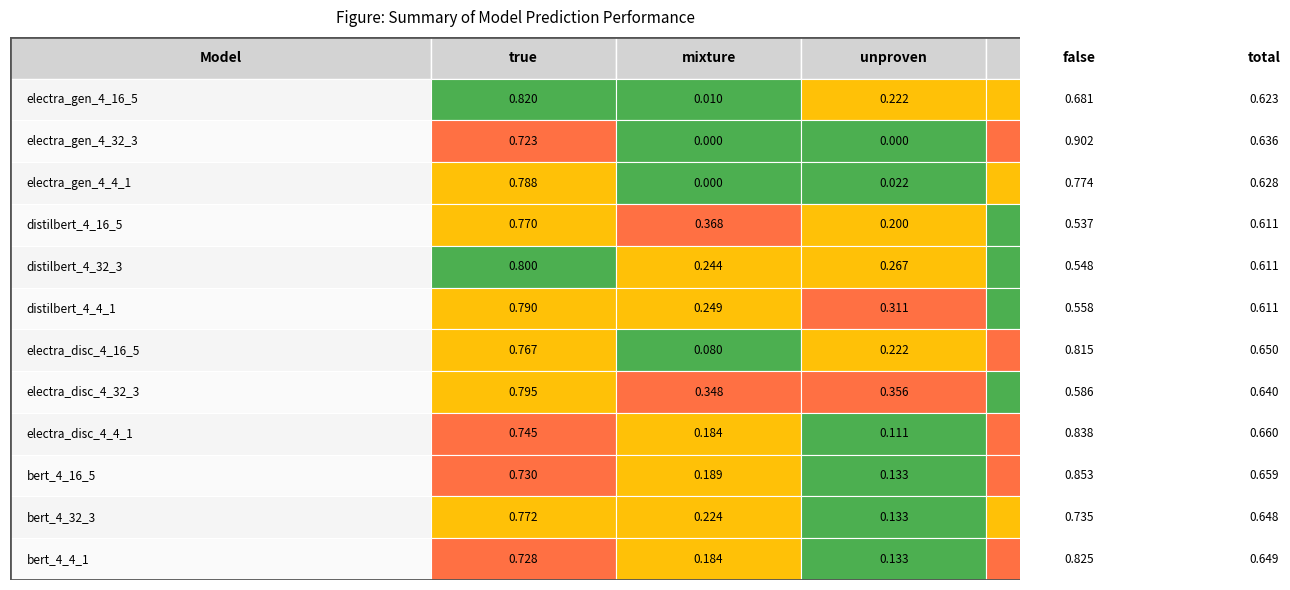

What is the difference between the maximum and minimum values in the mixture series?

0.4